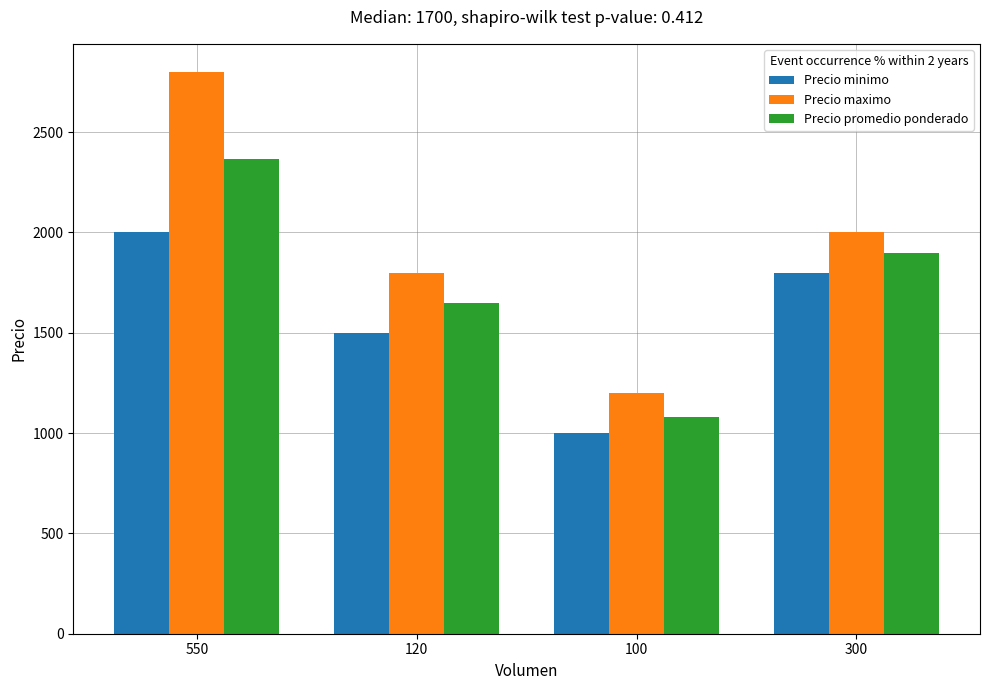

Rank the categories by Precio minimo value from highest to lowest.

550, 300, 120, 100